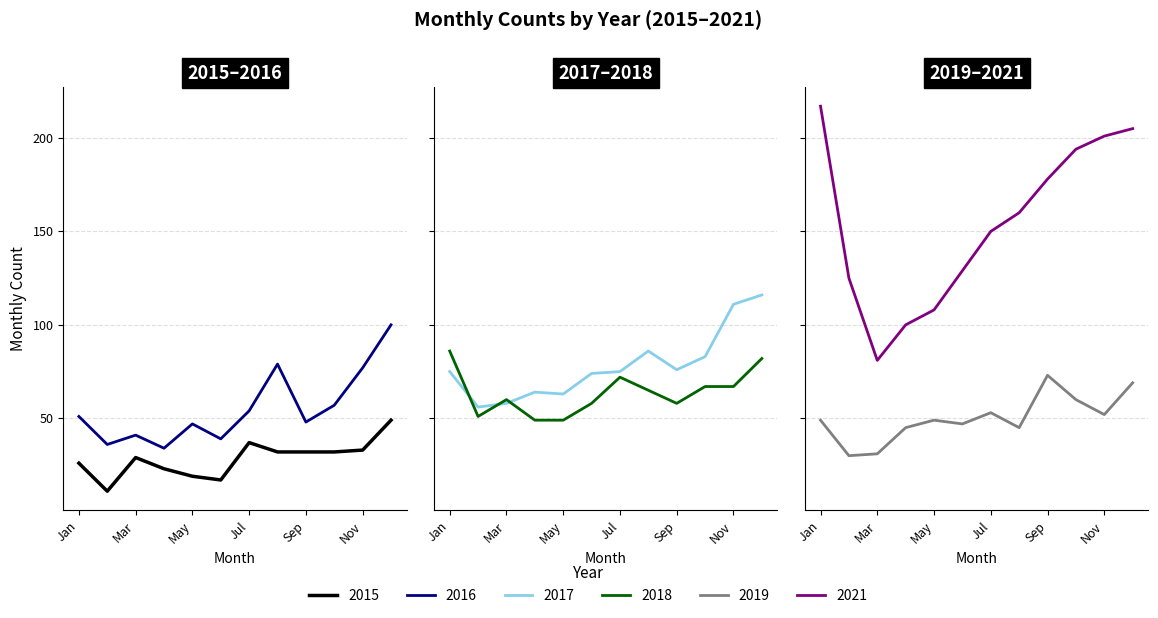

How many interior local peaks does the 2016 series have?

3